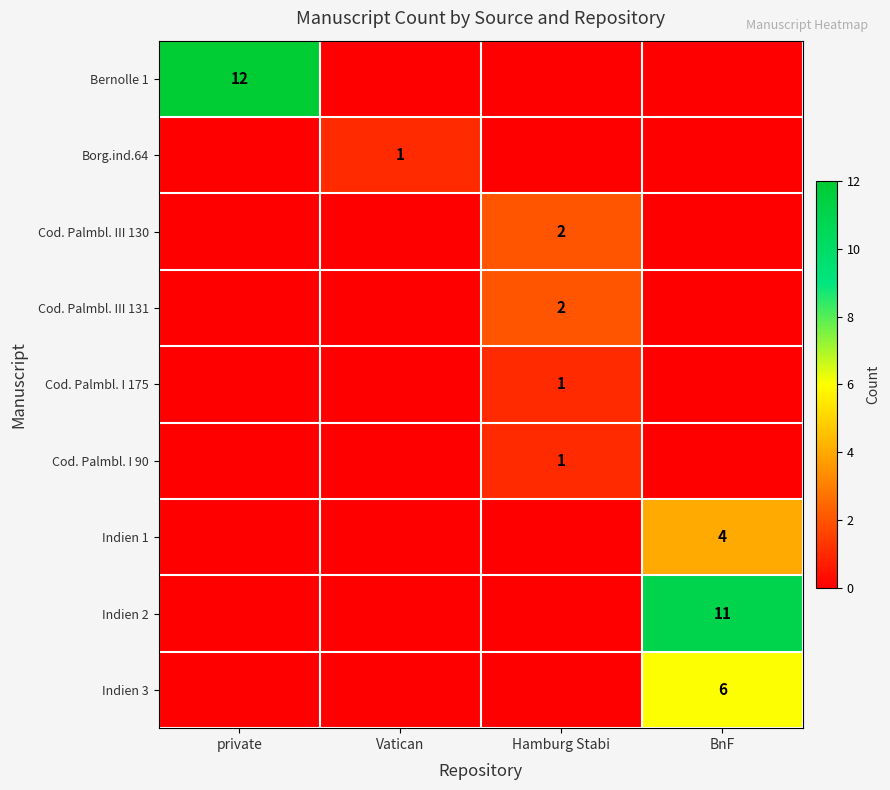

What is the difference between the highest and lowest values at Vatican?

1